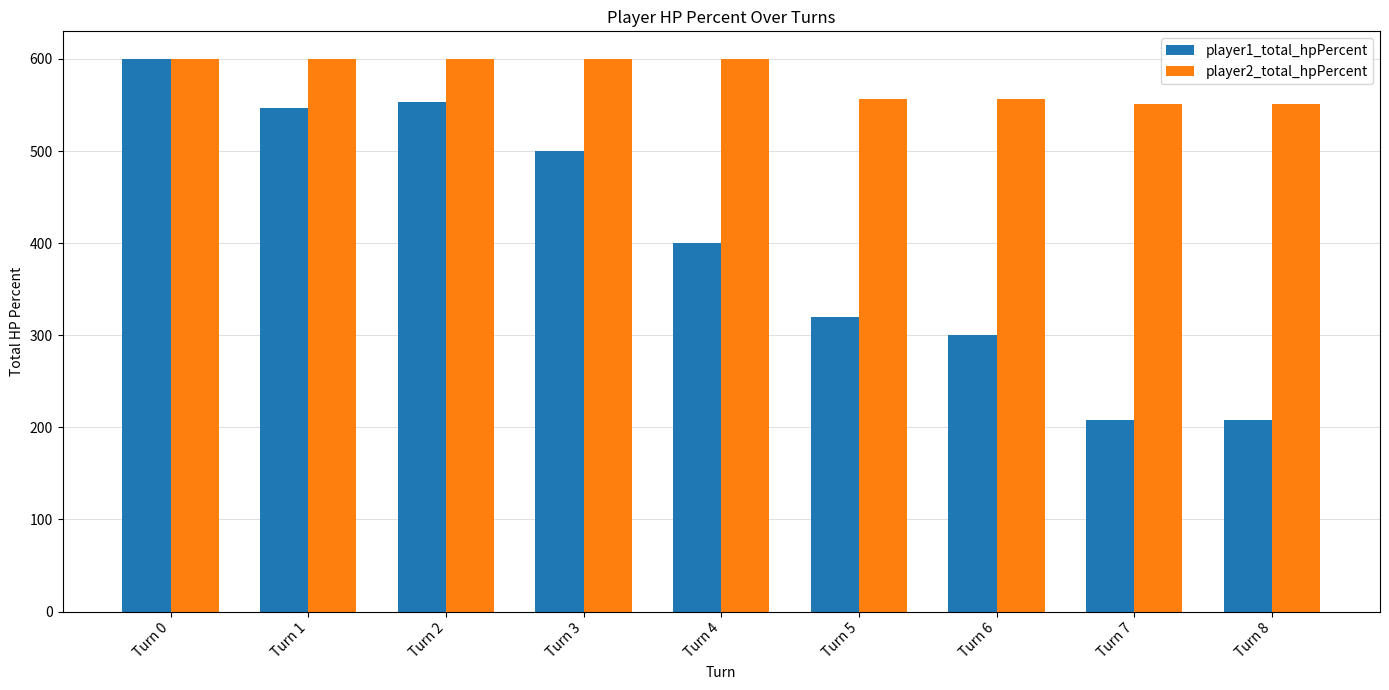

Which series has the largest total across all categories?

player2_total_hpPercent